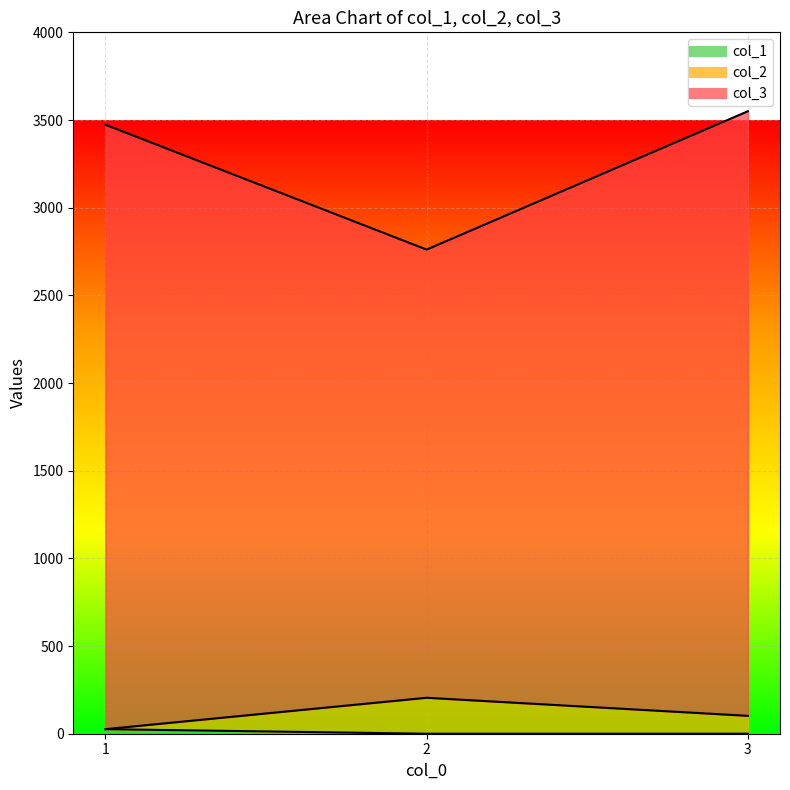

What is the average value of the col_1 series?

9